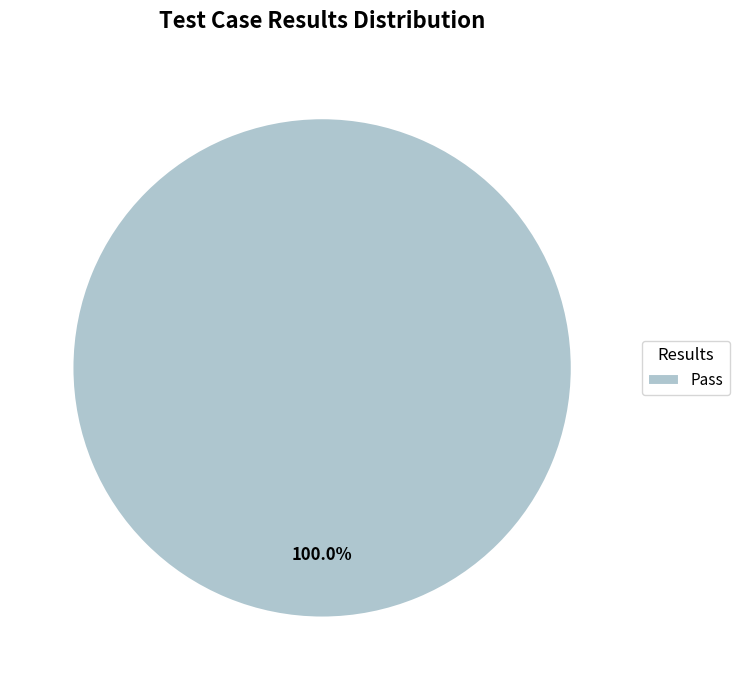

Is Pass the majority of the pie?

Yes